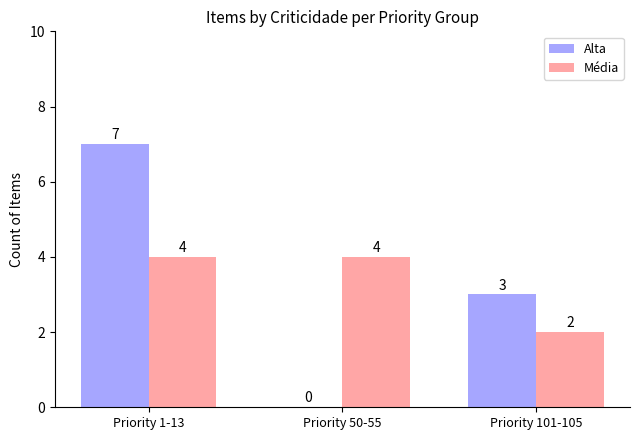

Reading left to right, transcribe all the data shown in this chart.

Alta: Priority 1-13=7	Priority 50-55=0	Priority 101-105=3
Média: Priority 1-13=4	Priority 50-55=4	Priority 101-105=2